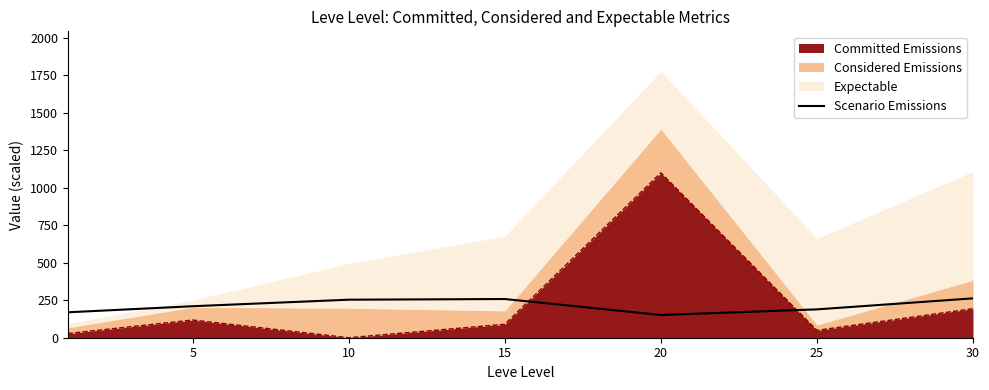

Does the chart display data point markers on the line(s)?

No